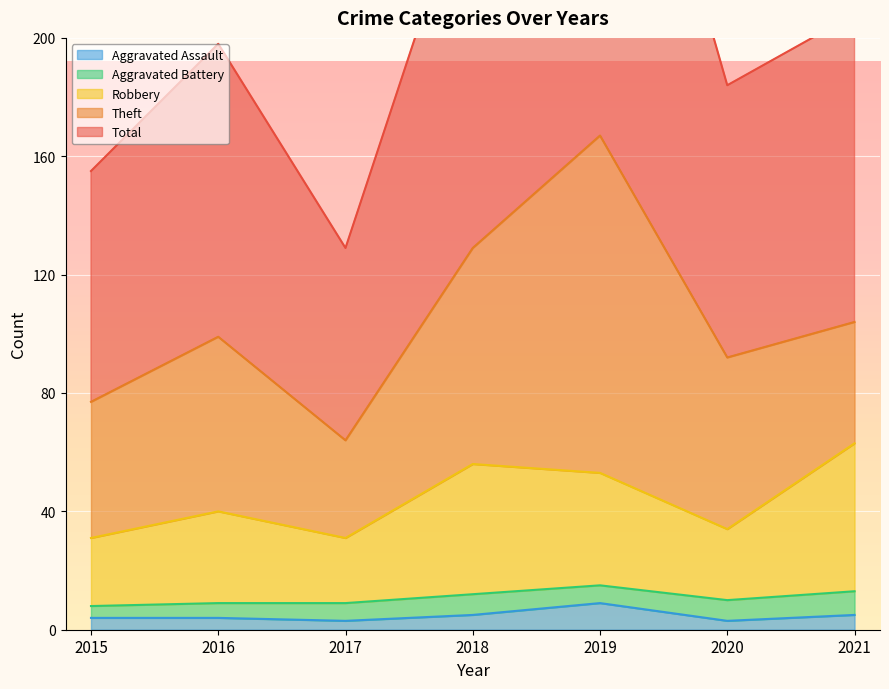

What is the difference between the Total values at 2021 and 2019?

126